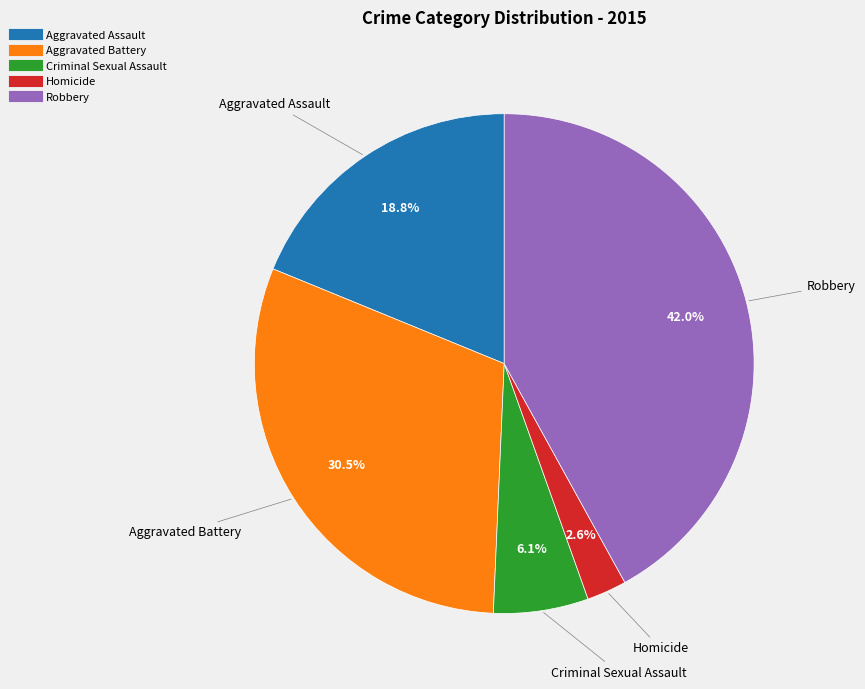

What is the smallest slice in the pie chart?

Homicide